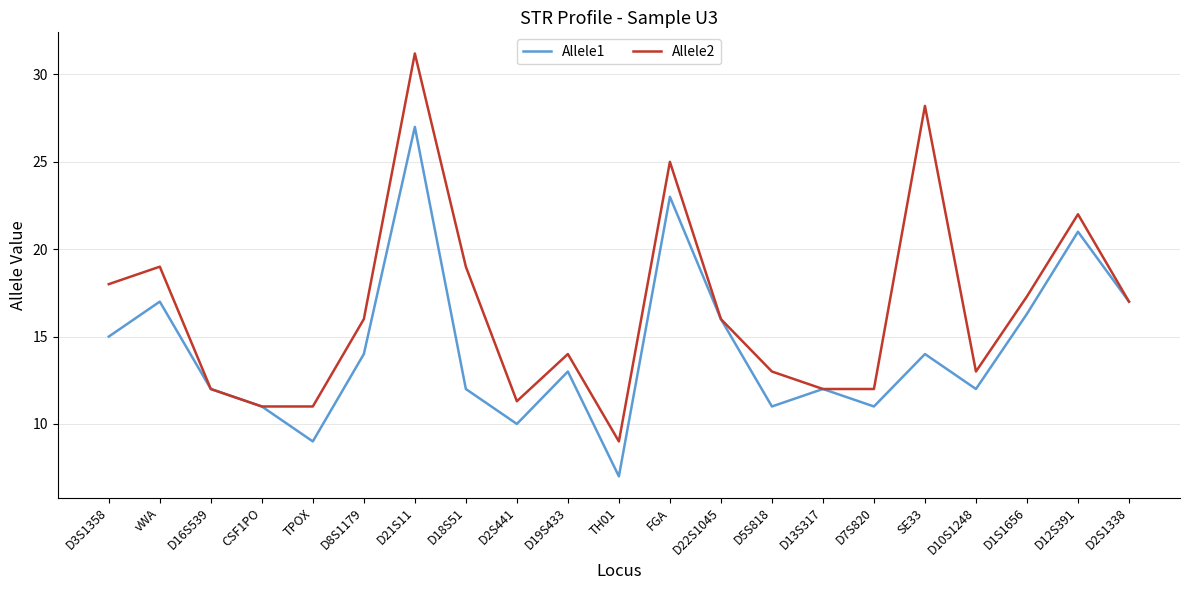

What position from the right is D1S1656?

3